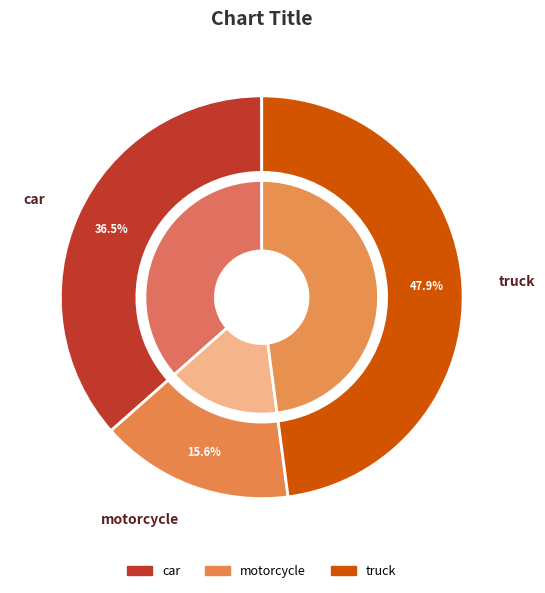

Is there a majority slice in this chart?

No